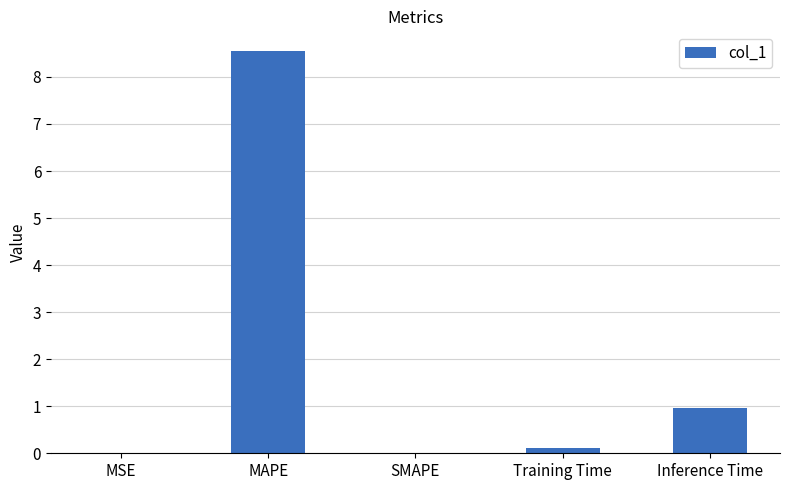

Is it true that the value at MSE is 0.0?

True